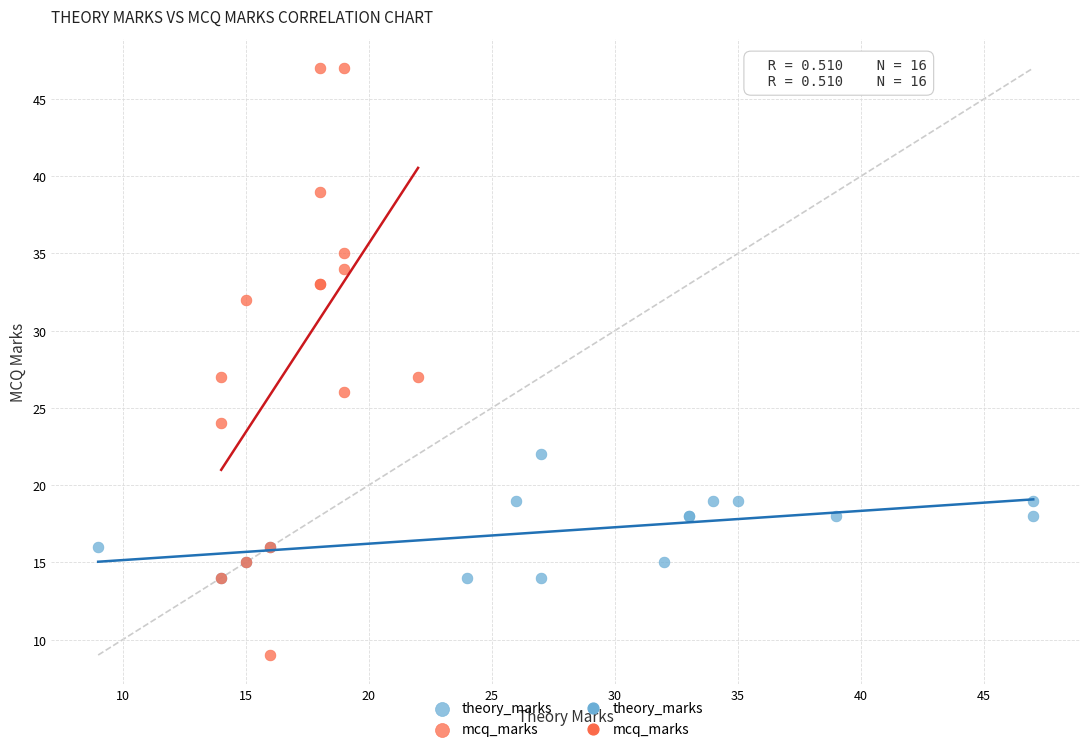

Which series has the widest spread of Y values?

mcq_marks